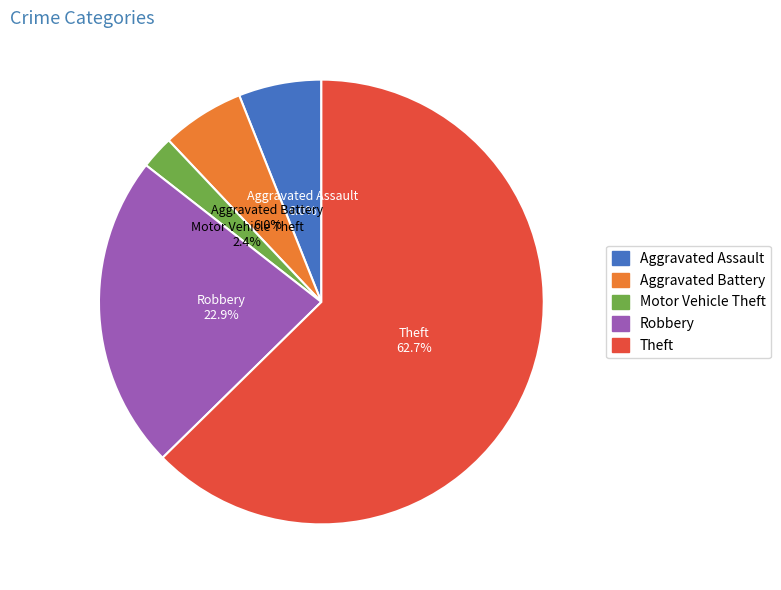

Count the number of slices in the pie.

5